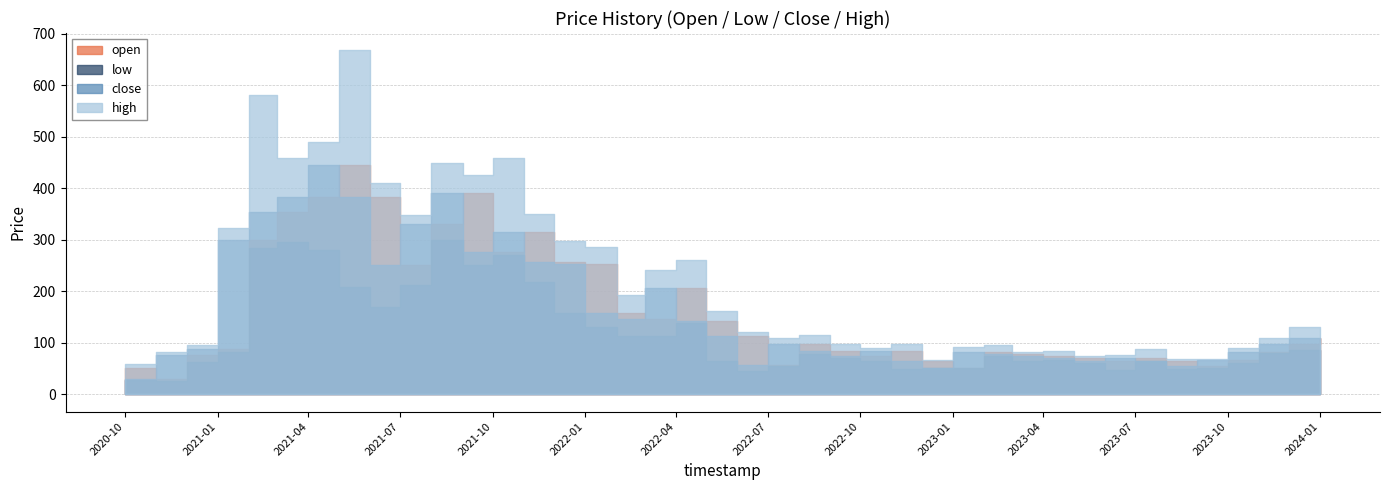

What is the sum of the high values at 2022-12-01 and 2021-12-01?

364.1